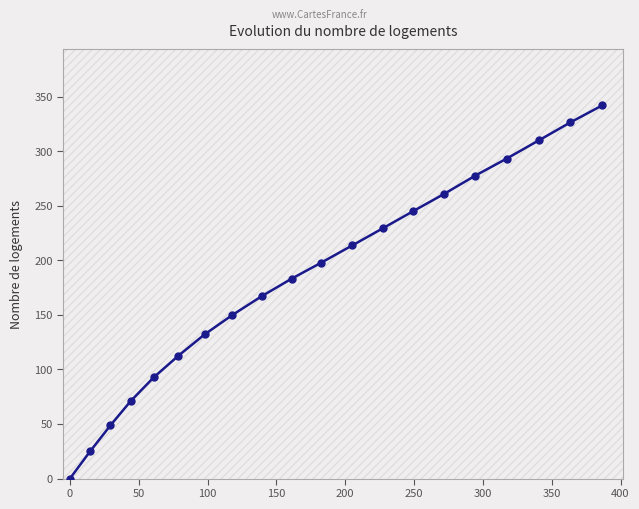

What is the difference between the second highest and second lowest values?

301.5